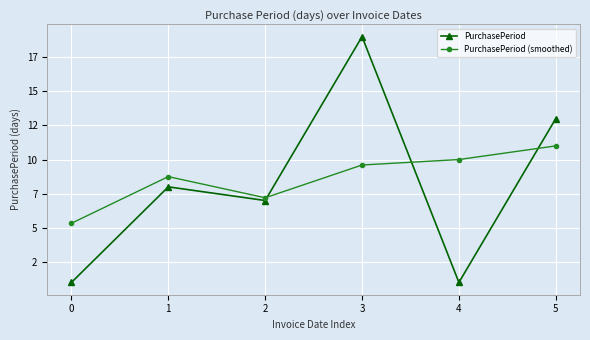

What is the difference between the PurchasePeriod (smoothed) values at 3 and 4?

0.4